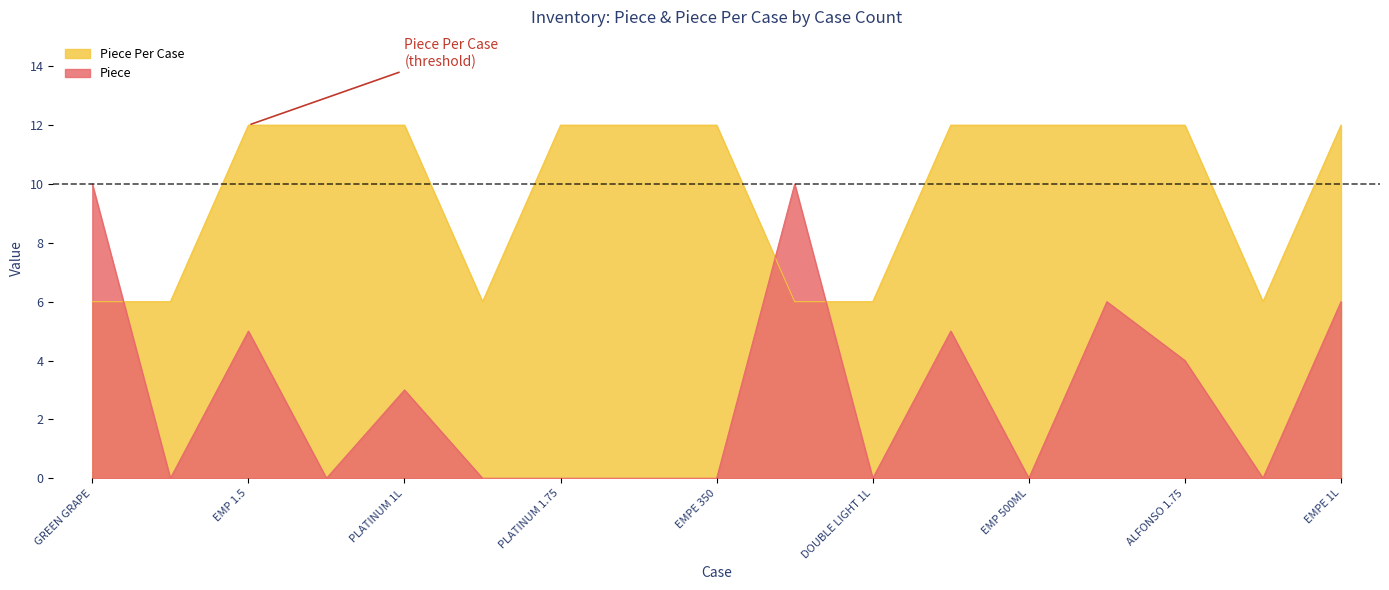

How many intersections are there between Piece Per Case and Piece?

3